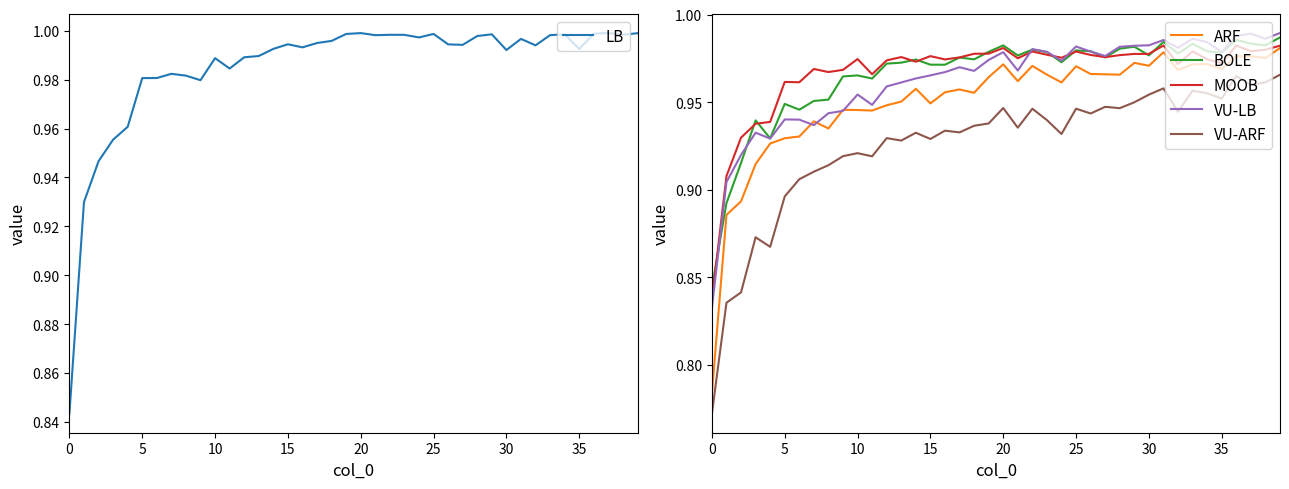

What is the approximate value of LB at 27?

1.0